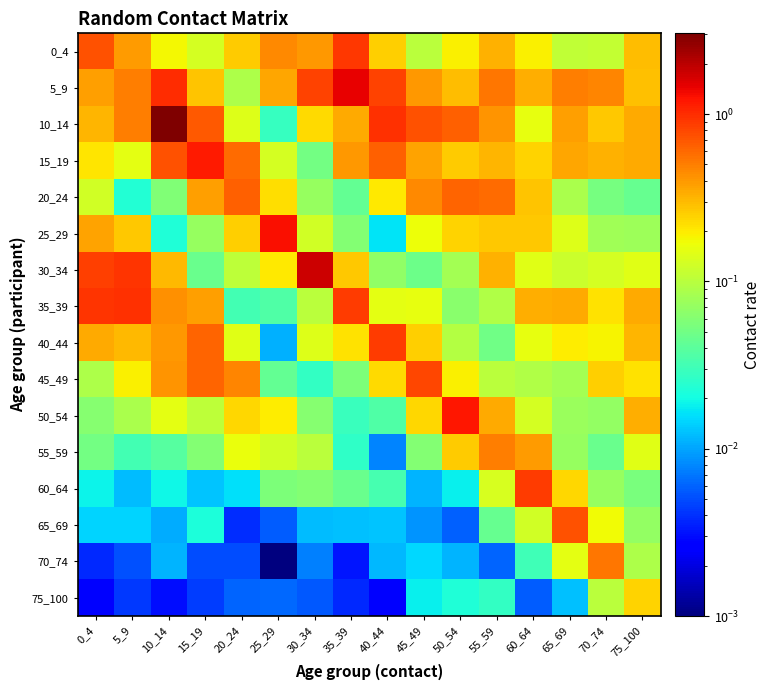

At 70_74, list the series in order from smallest to largest.

55_59, 20_24, 50_54, 60_64, 25_29, 75_100, 0_4, 30_34, 65_69, 40_44, 35_39, 45_49, 10_14, 15_19, 5_9, 70_74